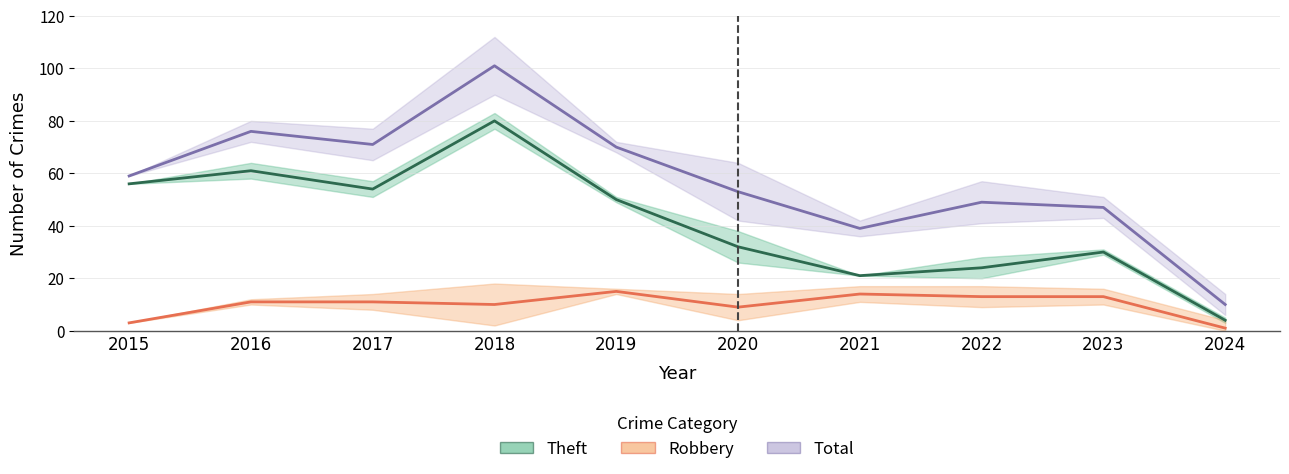

What is the average value of the Total series?

58